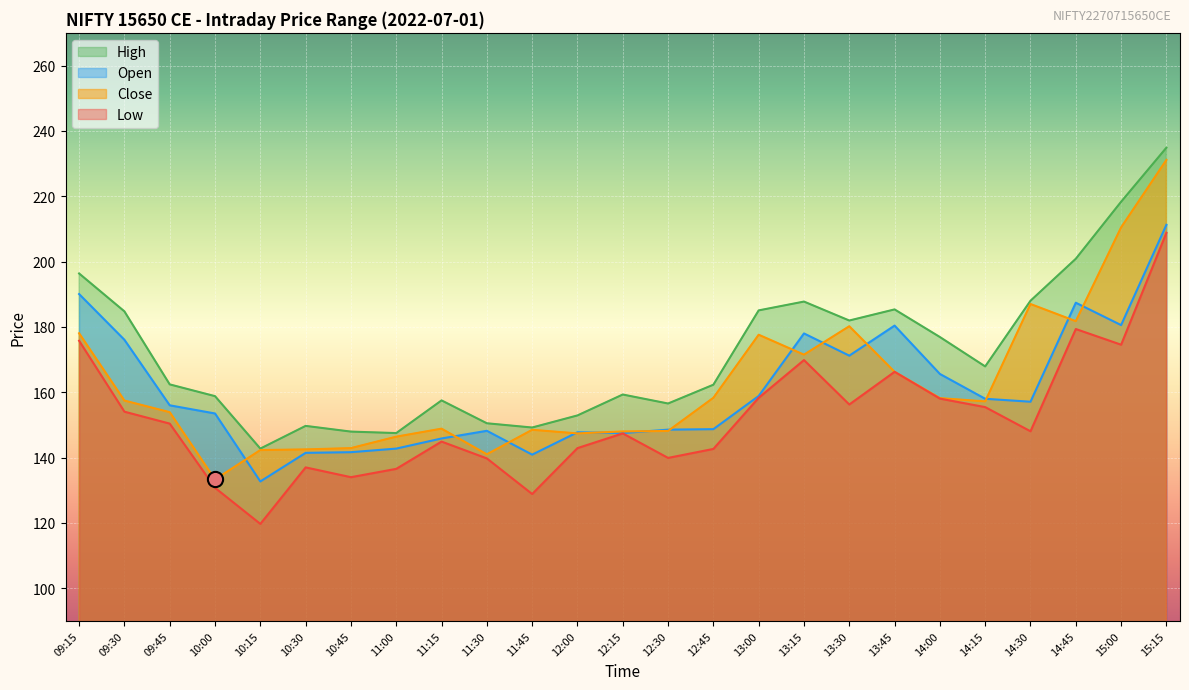

At how many categories does at least one series exceed 130?

25